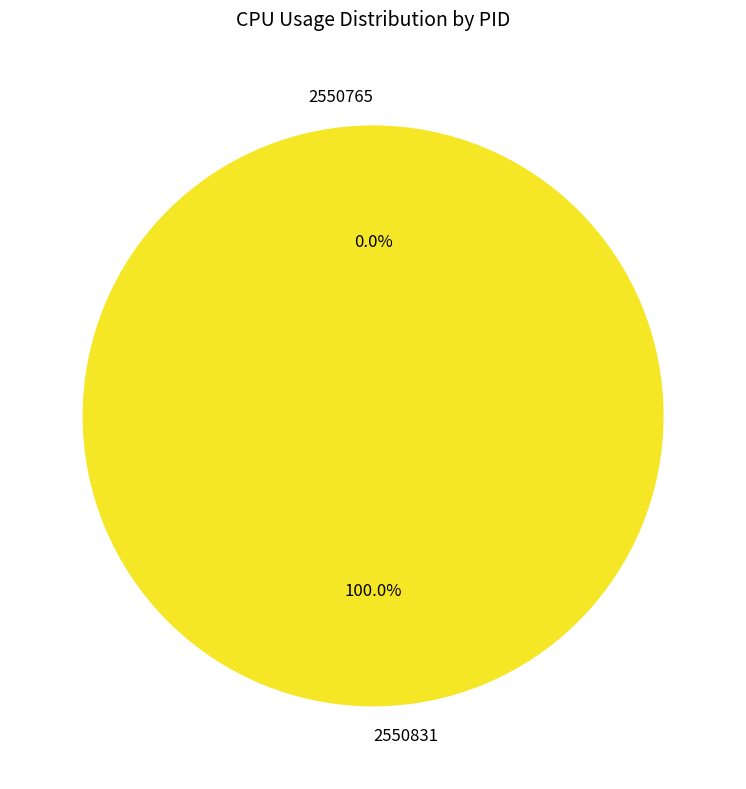

Which category has the smallest portion of the pie?

2550765